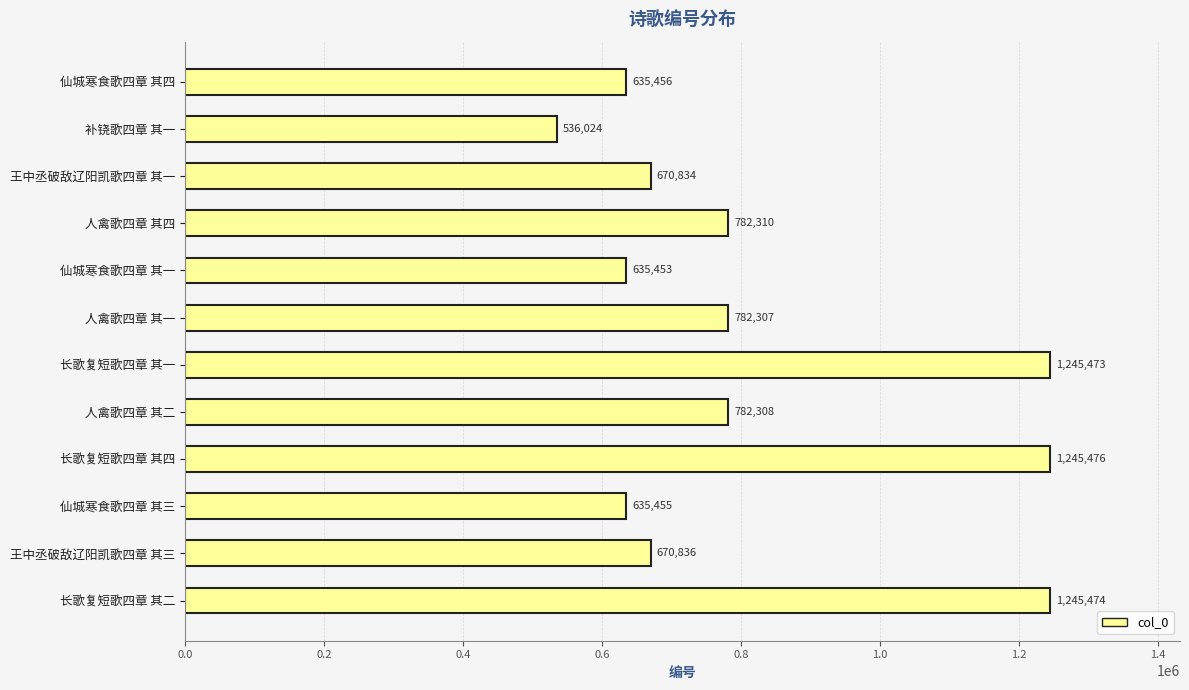

Reading top to bottom, extract all data points from this chart.

635456	536024	670834	782310	635453	782307	1245473	782308	1245476	635455	670836	1245474